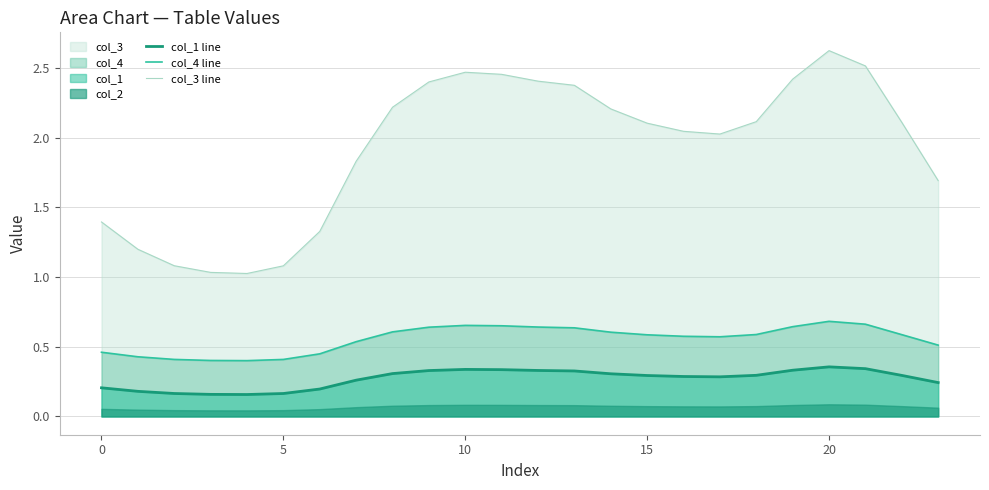

At which label does col_3 line first exceed 2?

8